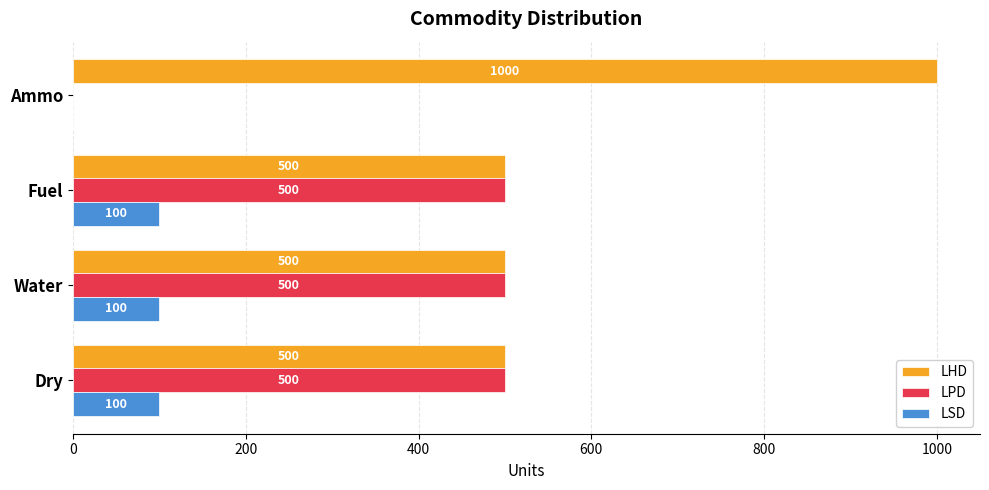

Which series has the largest total across all categories?

LHD